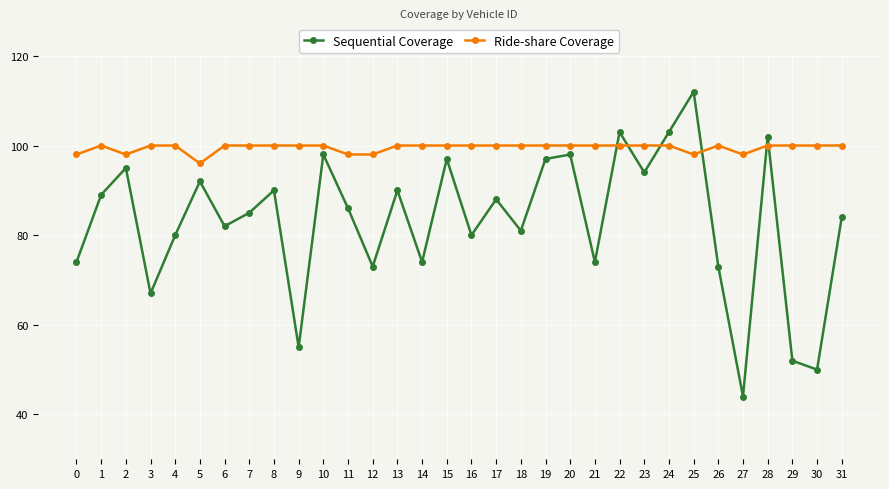

What is the value of the Ride-share Coverage point at the 31st from the left?

100